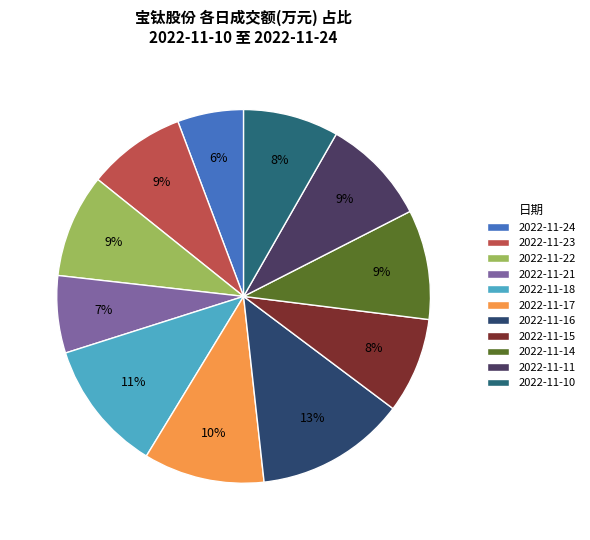

Is there any slice that represents more than half of the pie?

No